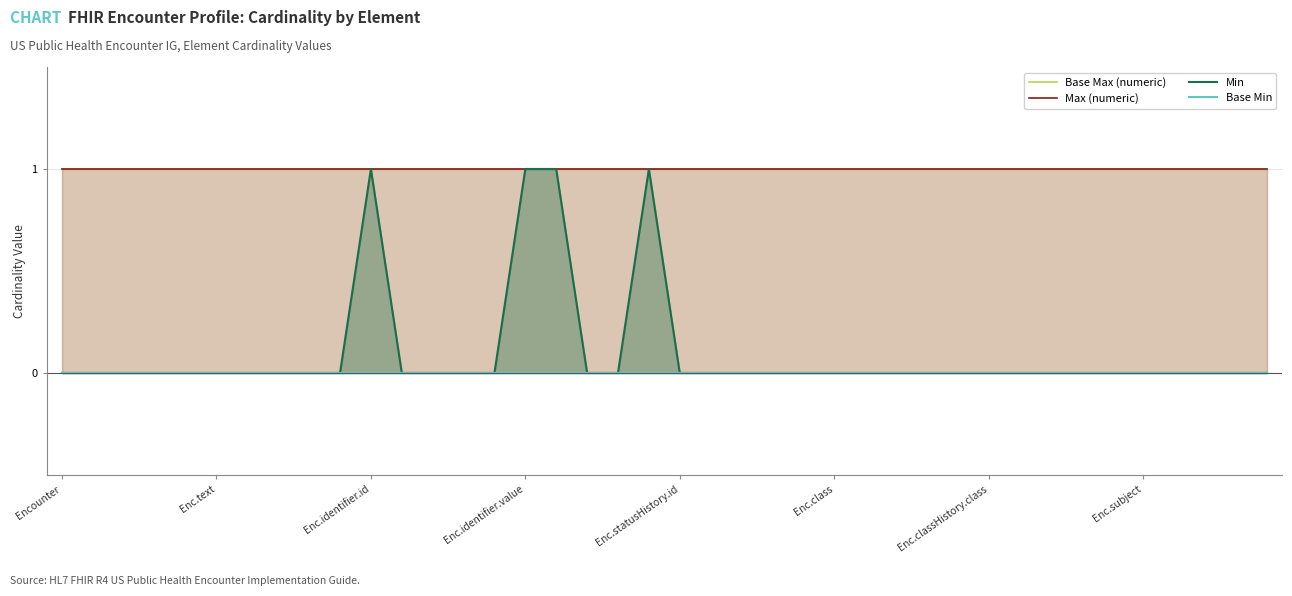

Reading left to right, extract all data points from this chart.

Base Max (numeric): 1	1	1	1	1	1	1	1	1	1	1	1	1	1	1	1	1	1	1	1	1	1	1	1	1	1	1	1	1	1	1	1	1	1	1	1	1	1	1	1
Max (numeric): 1	1	1	1	1	1	1	1	1	1	1	1	1	1	1	1	1	1	1	1	1	1	1	1	1	1	1	1	1	1	1	1	1	1	1	1	1	1	1	1
Min: 0	0	0	0	0	0	0	0	0	0	1	0	0	0	0	1	1	0	0	1	0	0	0	0	0	0	0	0	0	0	0	0	0	0	0	0	0	0	0	0
Base Min: 0	0	0	0	0	0	0	0	0	0	0	0	0	0	0	0	0	0	0	0	0	0	0	0	0	0	0	0	0	0	0	0	0	0	0	0	0	0	0	0